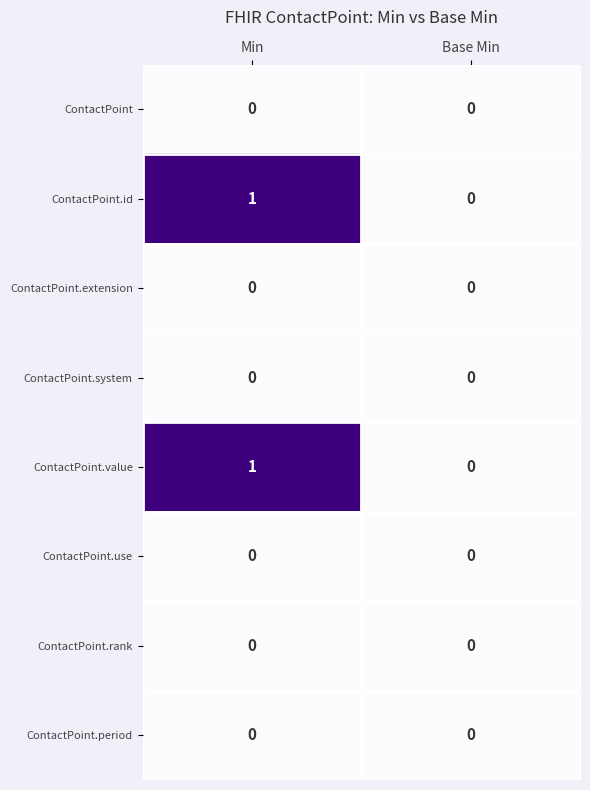

Which category has the highest value across all series?

Min